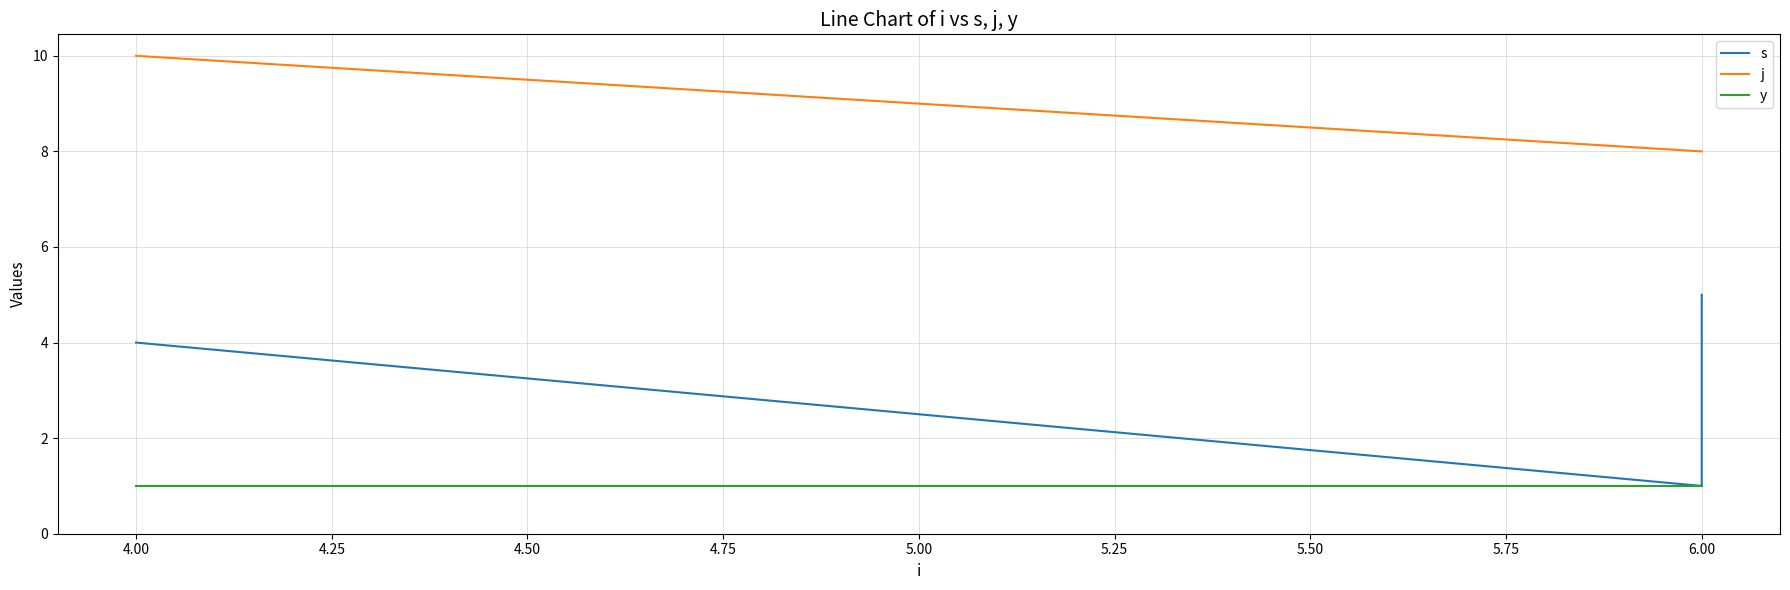

The y series shows 1 at 6.00. True or false?

True